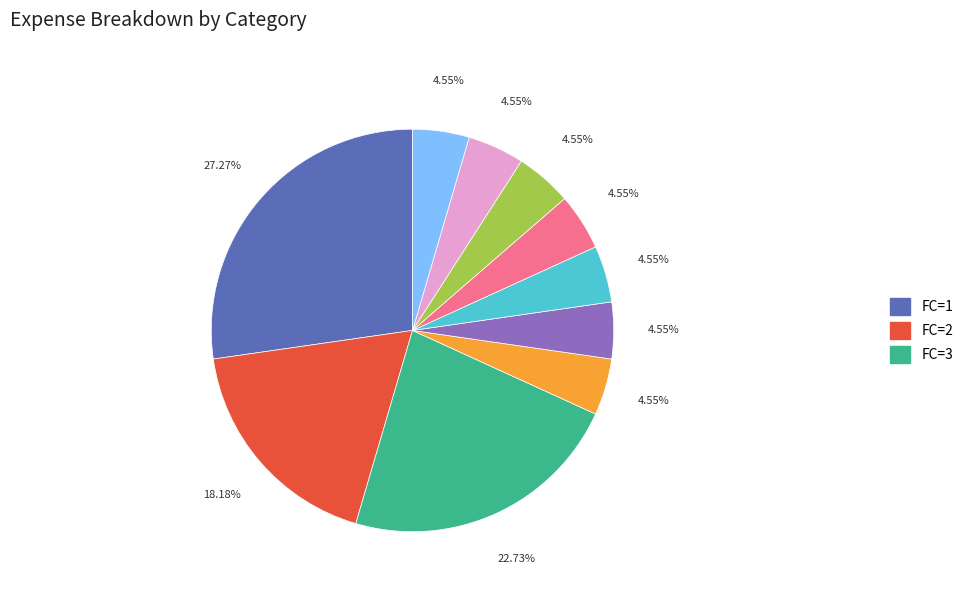

To the nearest percent, what is the average slice percentage?

10%